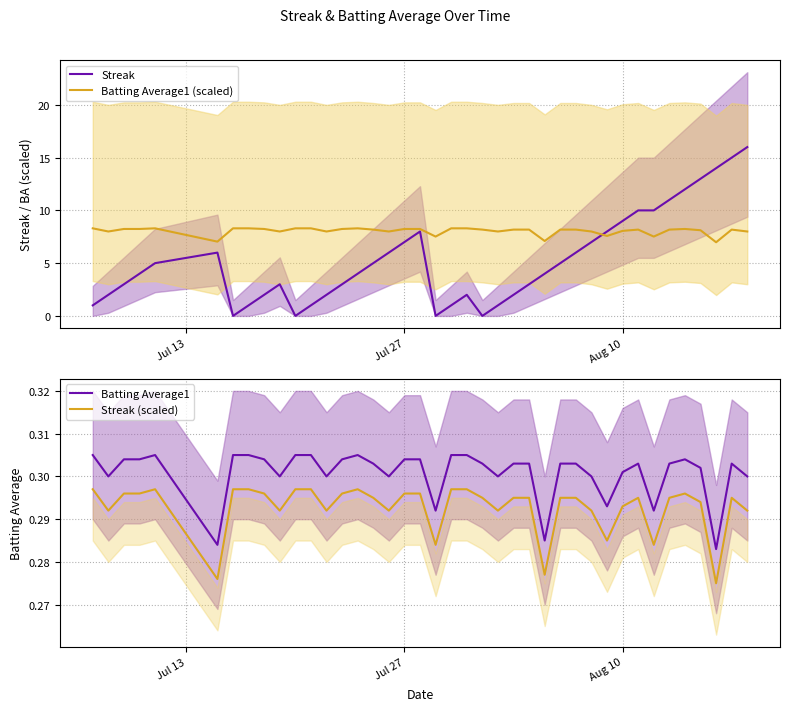

True or false: Streak has more than 0 interior local peaks.

True